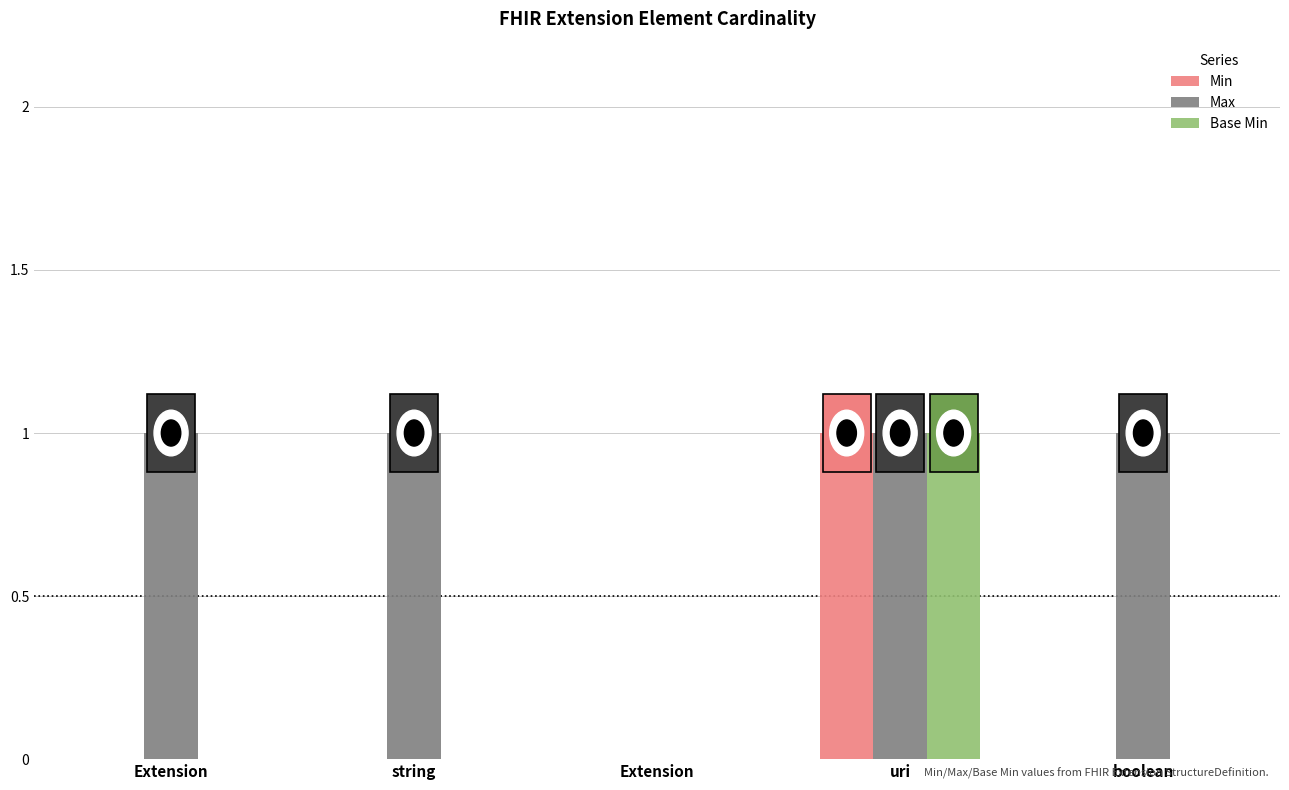

What is the label of the 5th bar from the right?

Extension